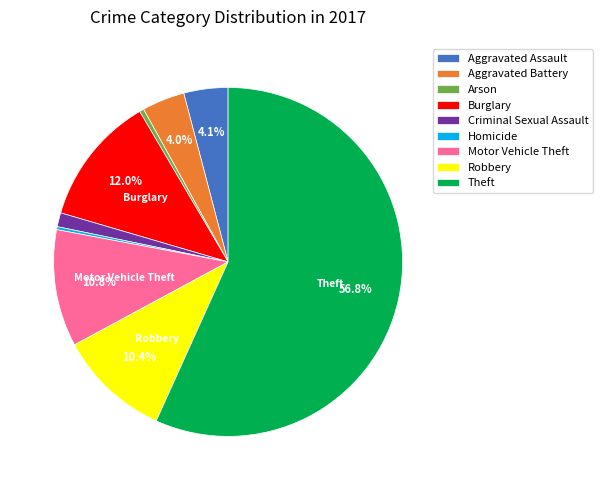

Does any single category account for the majority?

Yes